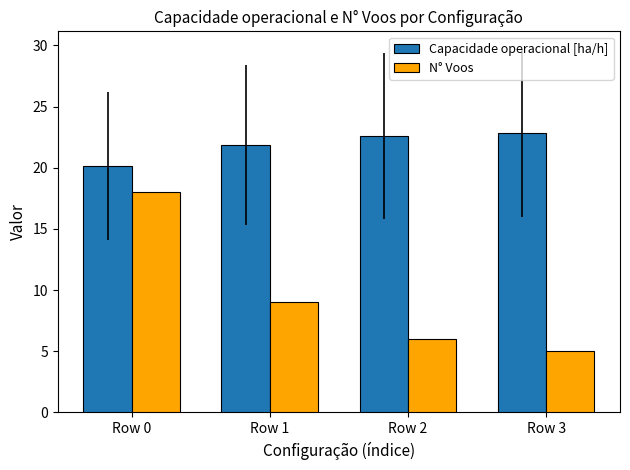

At which category is the sum across all series the highest?

Row 0